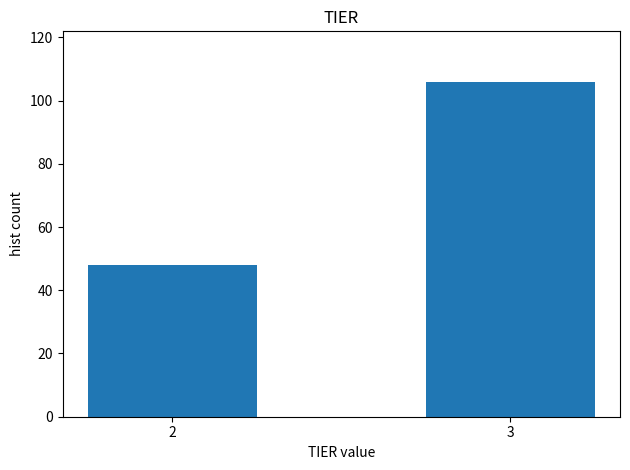

Reading left to right, what are all the values shown in this chart?

2=48	3=106